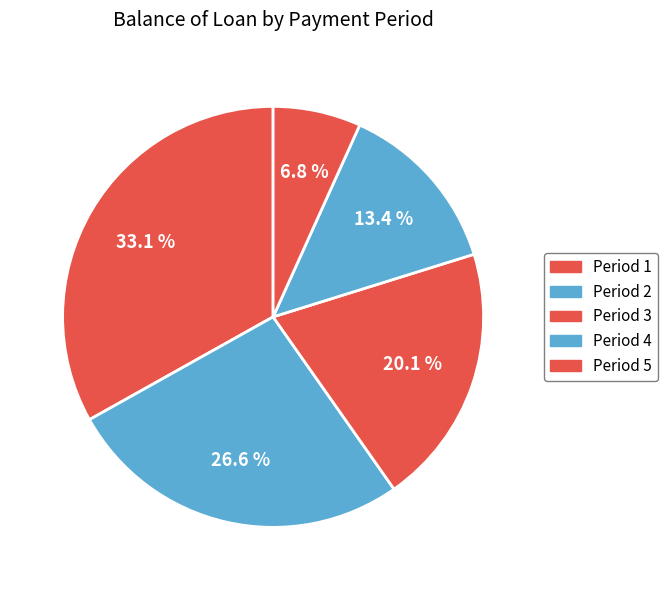

Is there any slice that represents more than half of the pie?

No